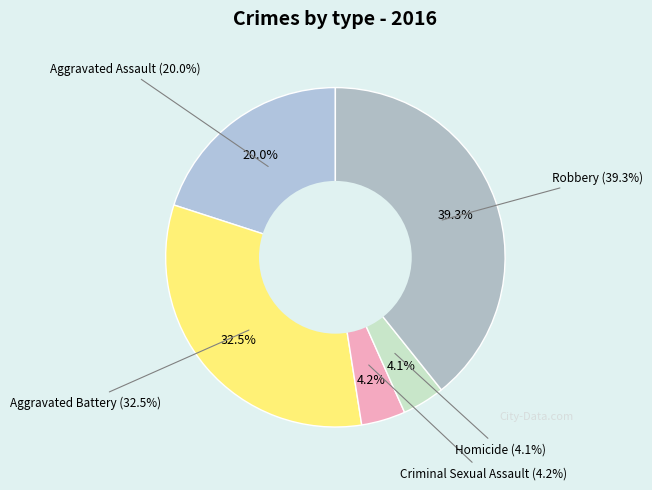

Is it true that Aggravated Battery is 42% of the pie?

False